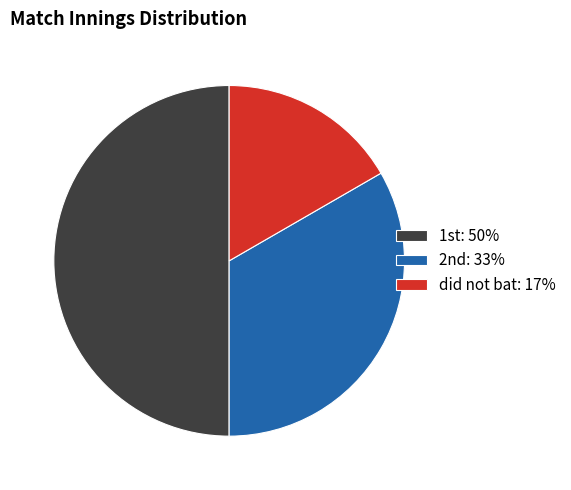

Rank the categories by value from lowest to highest.

did not bat, 2nd, 1st